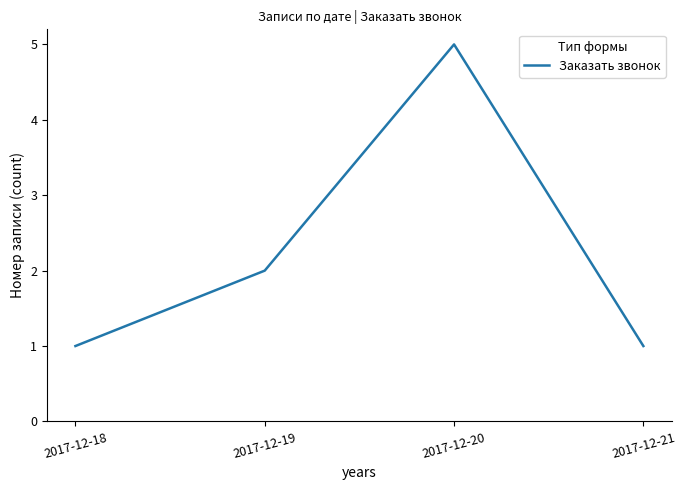

Where is the data nearest to the value 3?

2017-12-19